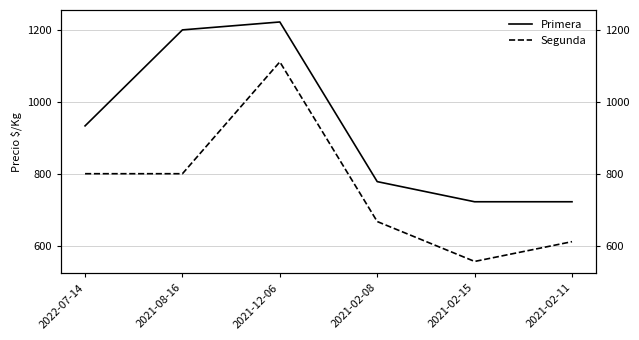

What is the average value of the Segunda series?

758